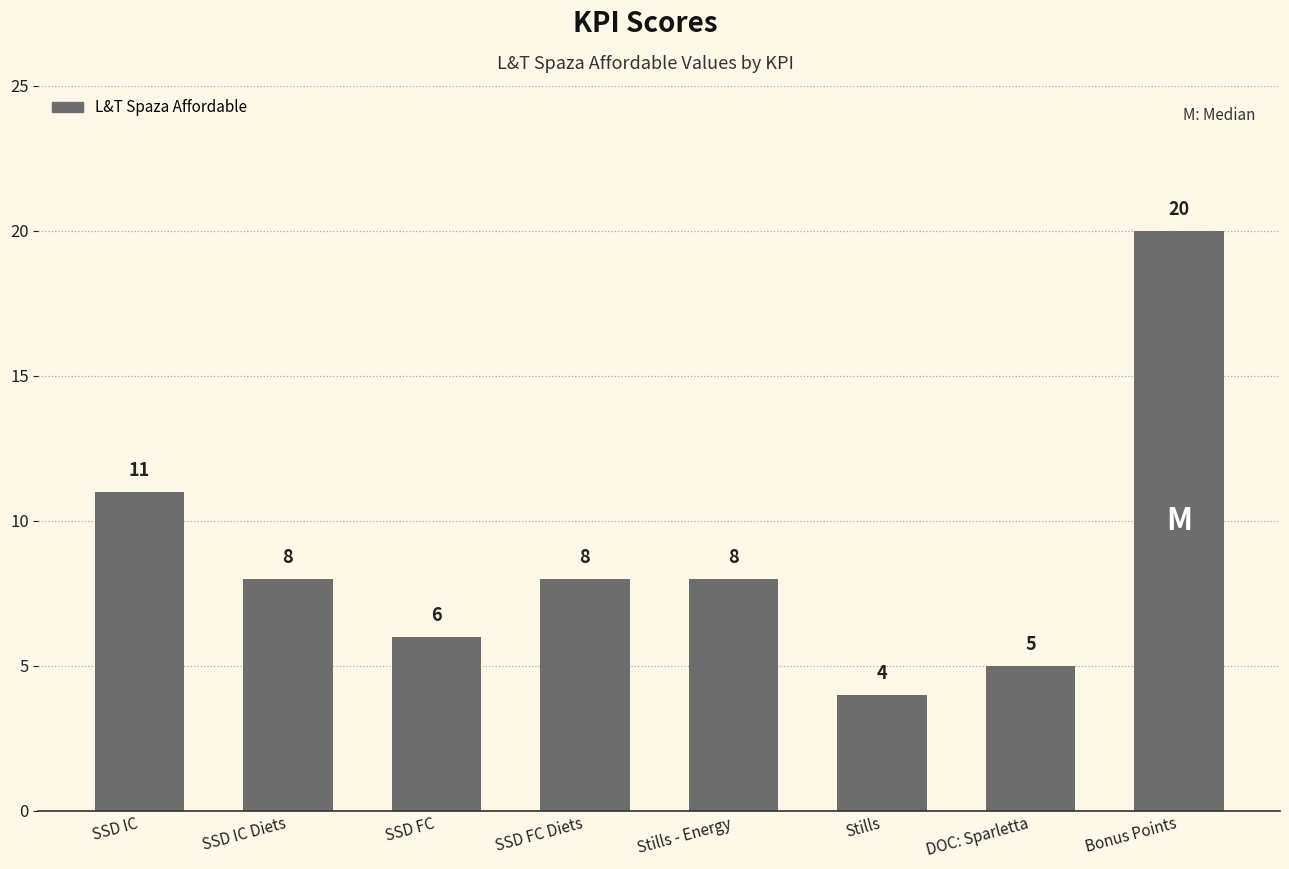

What position from the right is Stills - Energy?

4